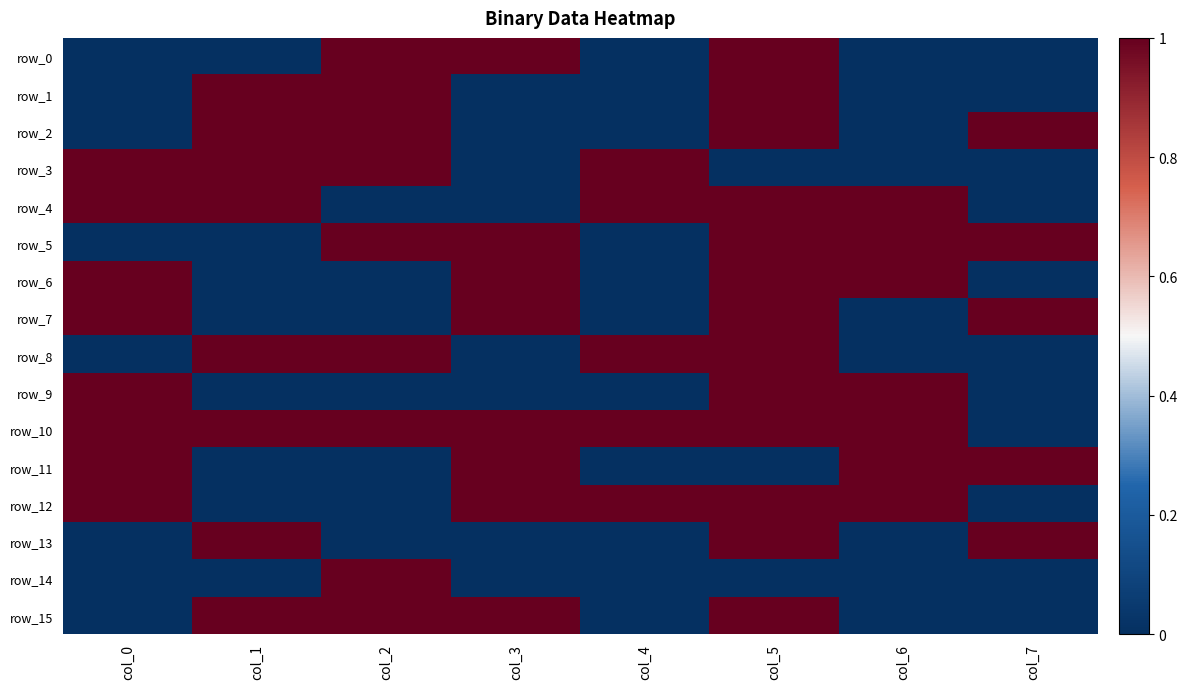

What is the total value across all series at col_3?

8